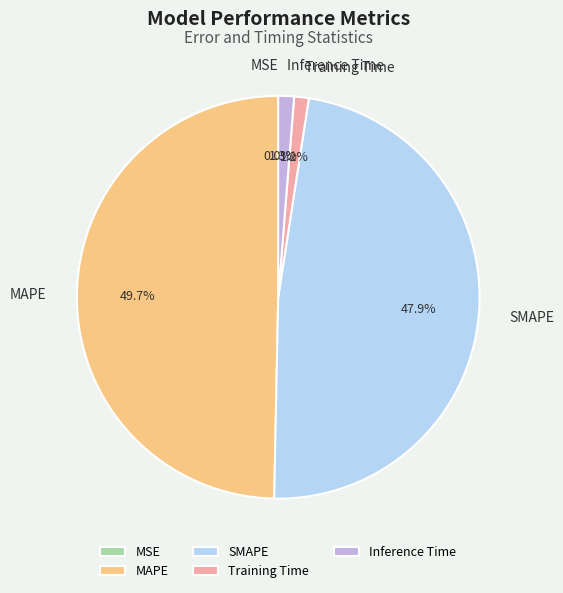

To the nearest percent, what portion does SMAPE represent?

48%